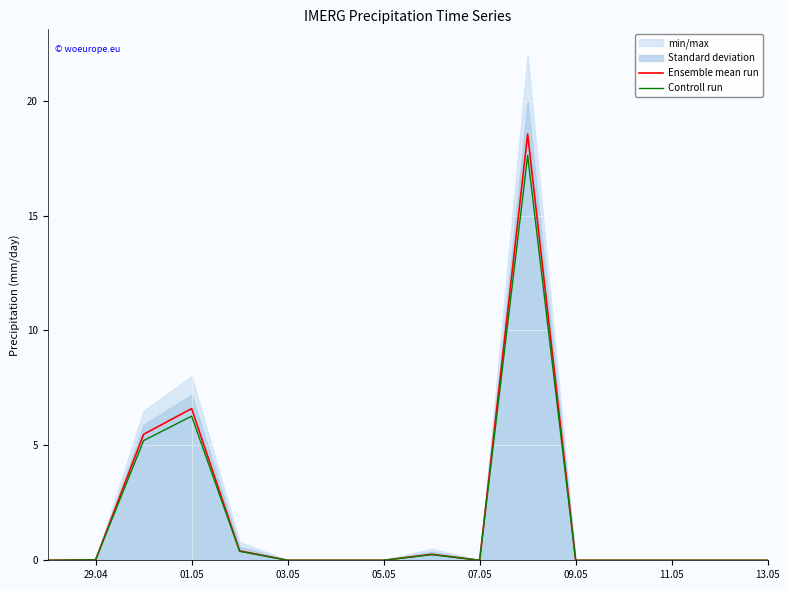

True or false: Controll run and Ensemble mean run cross at least once.

False